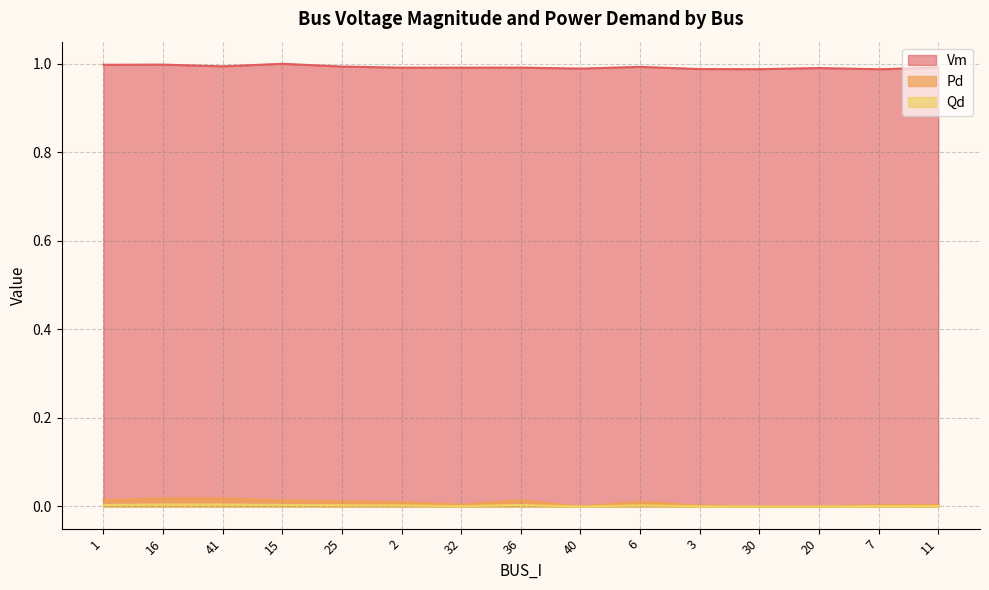

What position from the left is 7?

14